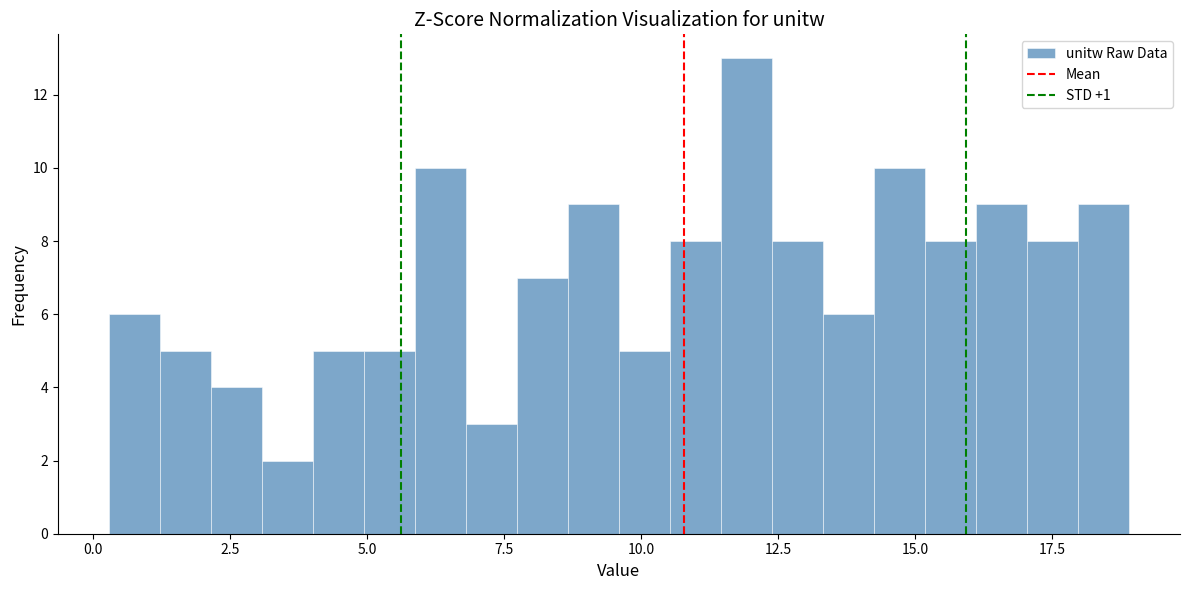

Around what value on the x-axis is the tallest bar? Give the approximate position of its centre, as read against the axis.

12.0